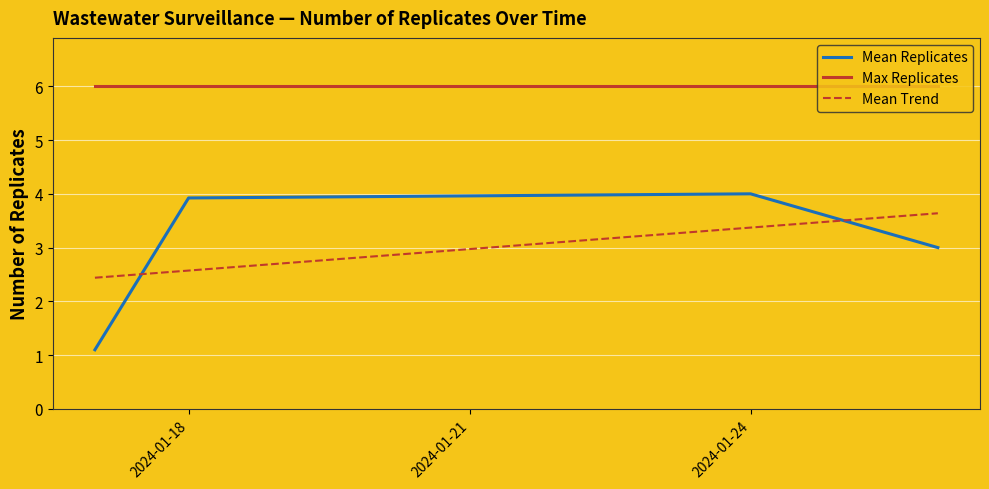

True or false: Mean Replicates has more than 0 interior local peaks.

True